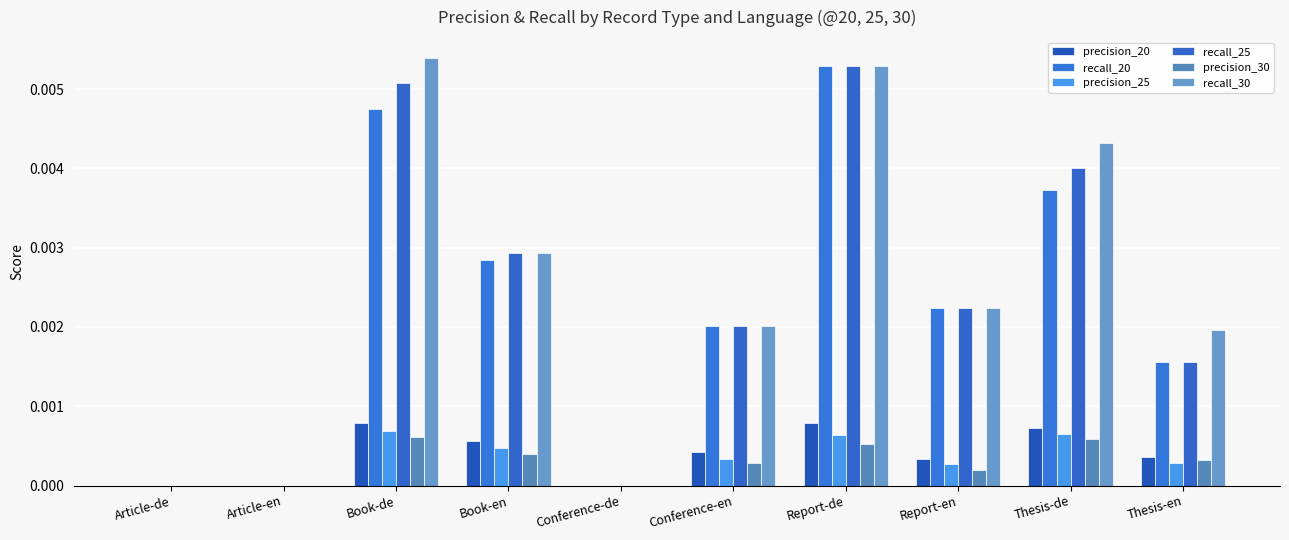

True or false: precision_20 has a value of 0.0 at Report-de.

True